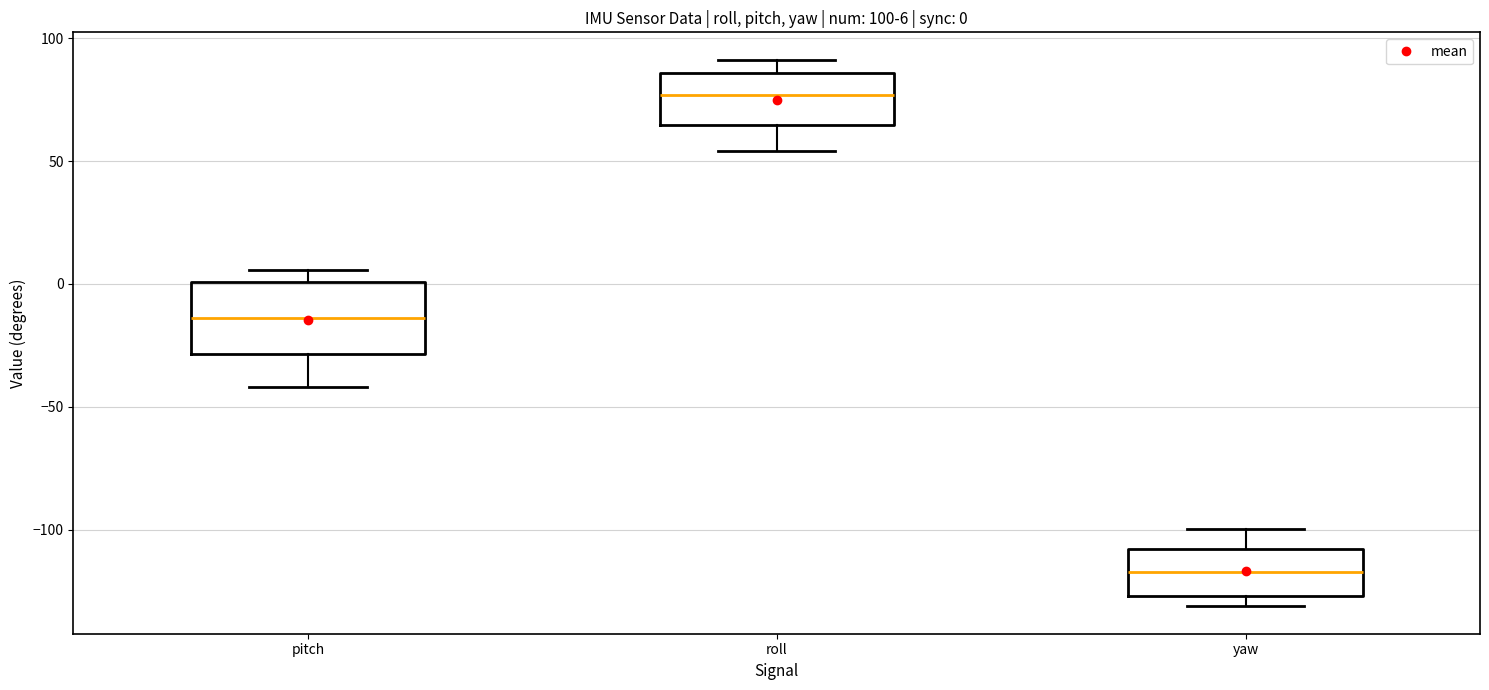

Which box's median line is the lowest?

yaw